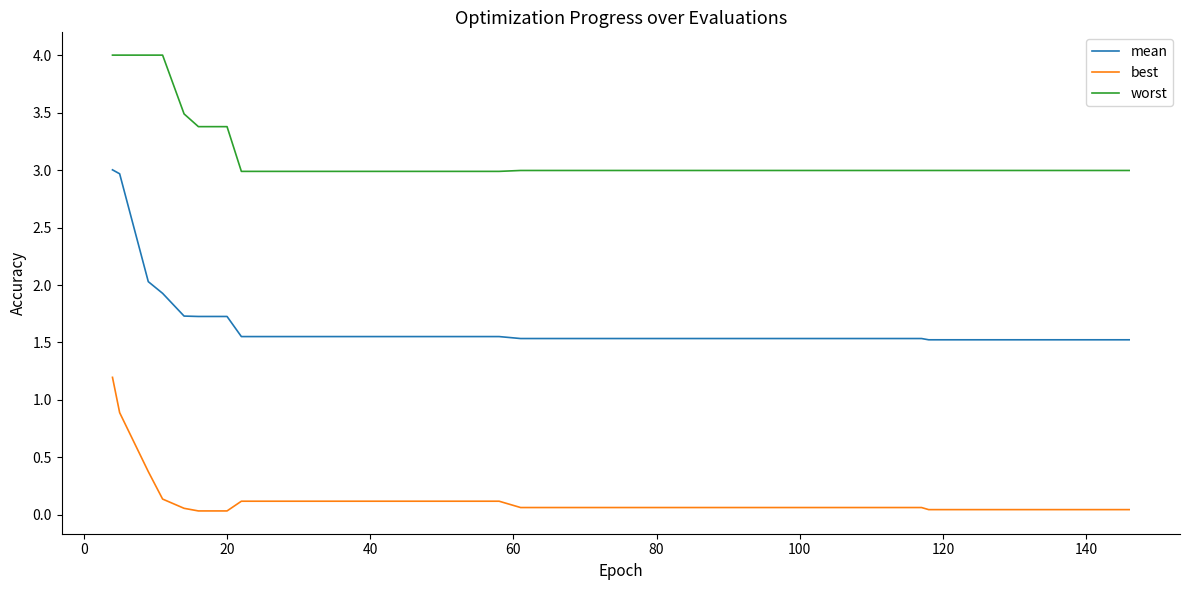

How many categories are shown in the chart?

40